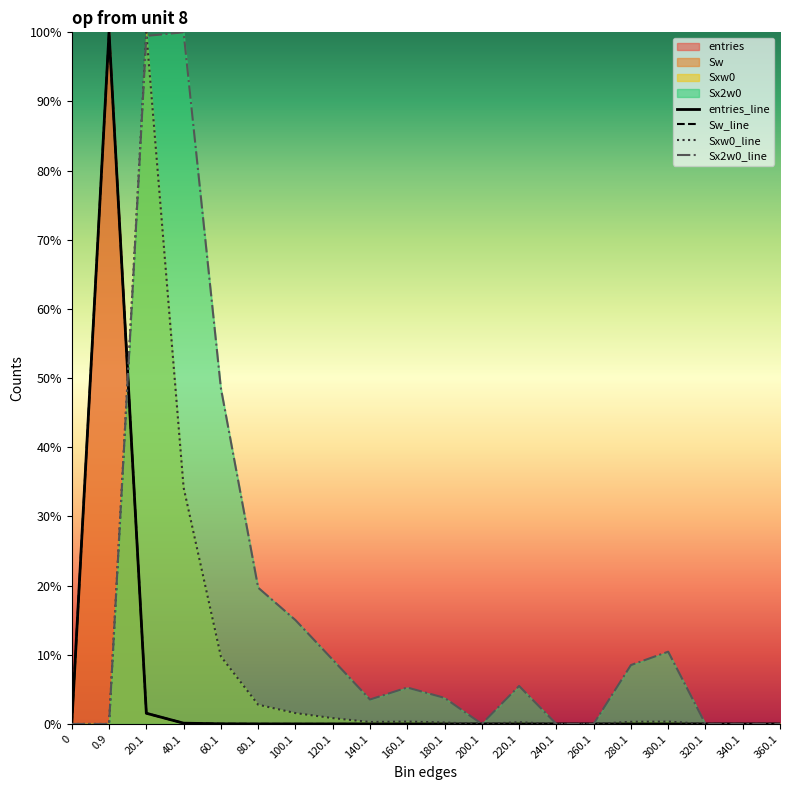

True or false: entries and Sw cross at least once.

False